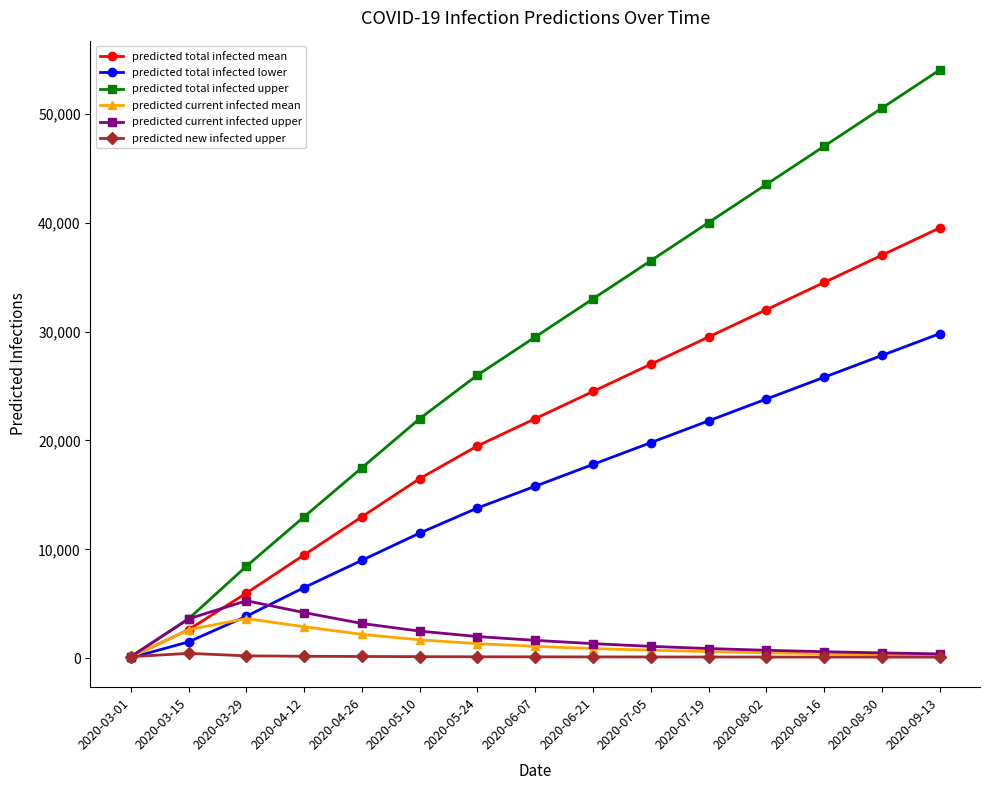

The value of predicted total infected mean at 2020-07-19 is 29500. True or false?

True